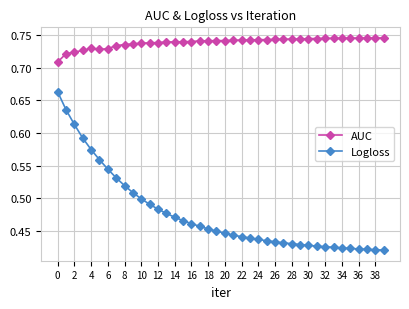

True or false: AUC and Logloss cross at least once.

False